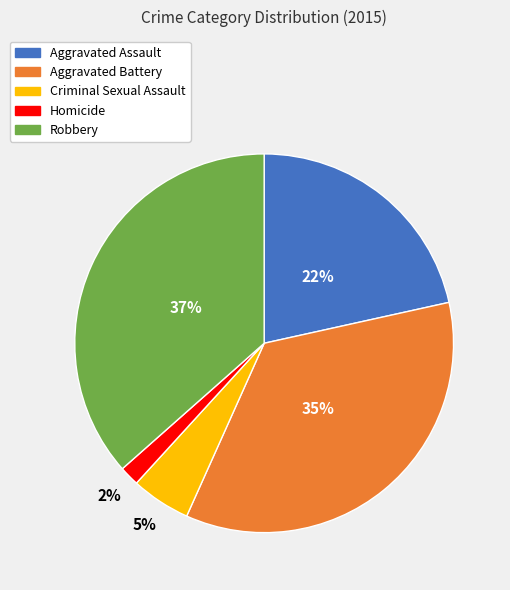

Is there any slice that represents more than half of the pie?

No